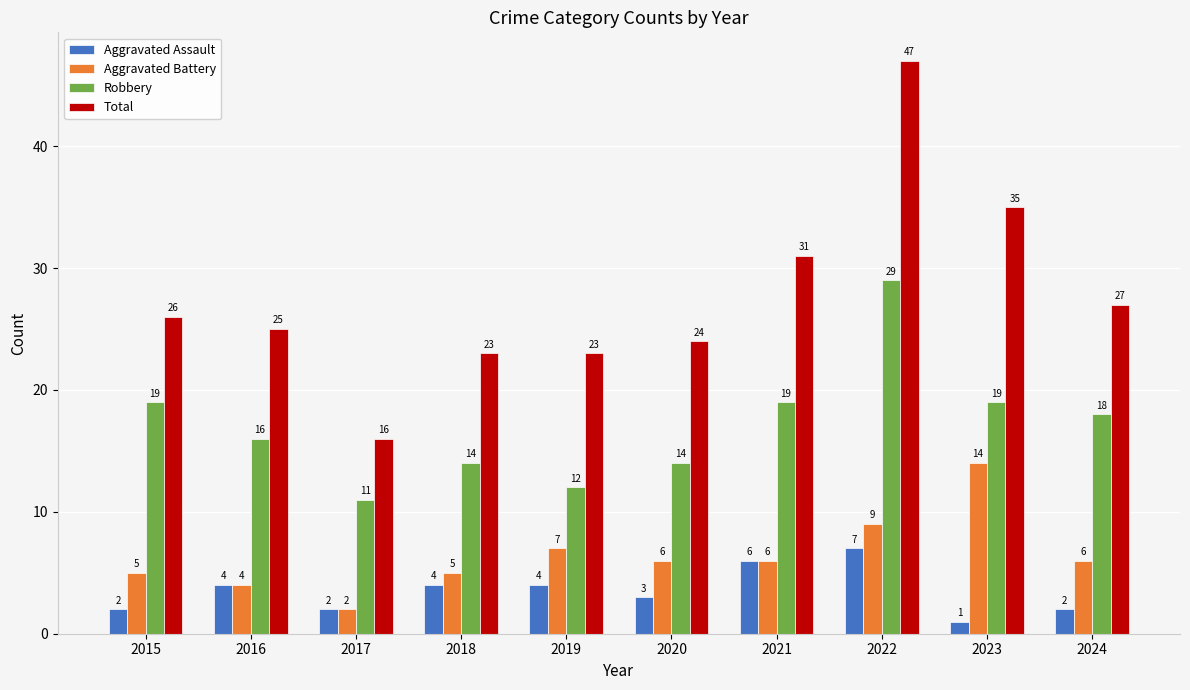

Which series has the widest spread of values?

Total